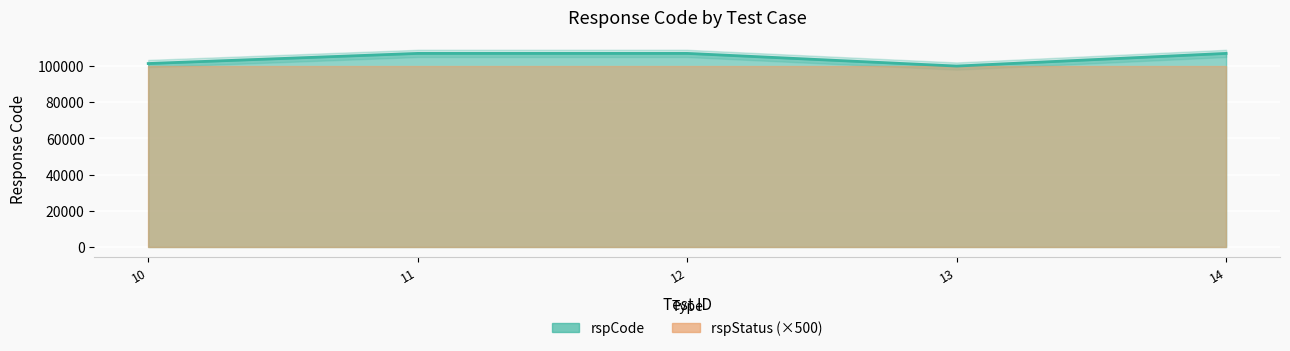

The value at 12 is 107003. True or false?

True